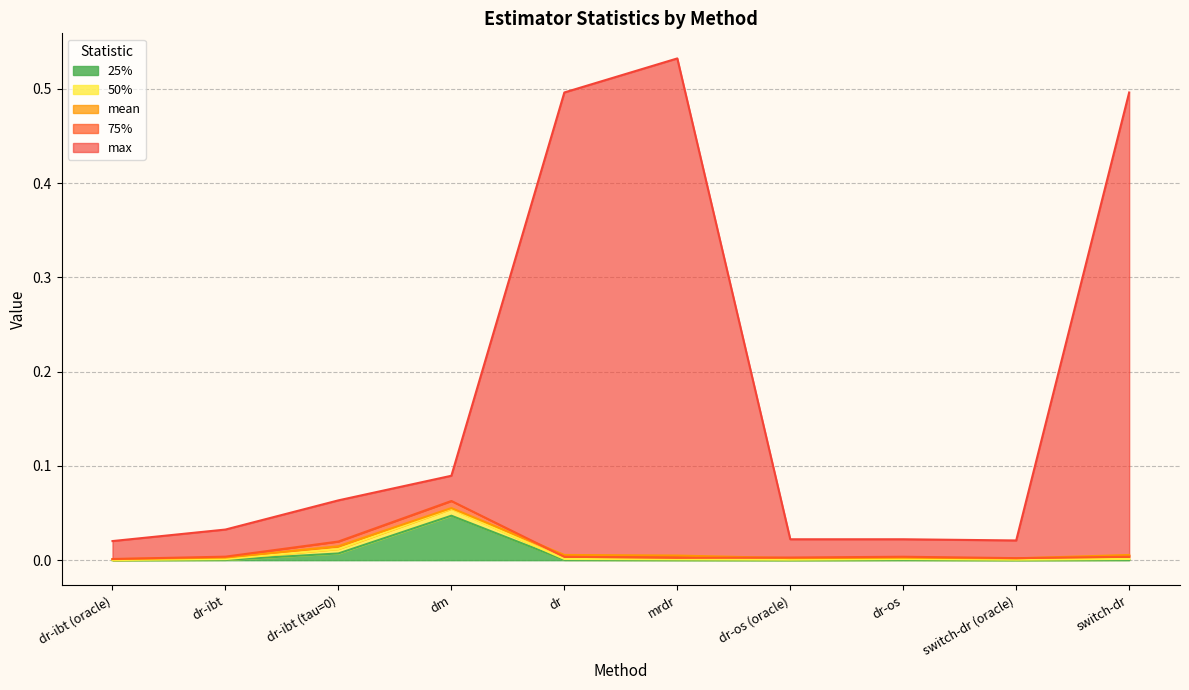

At which category does the chart reach its minimum across all series?

dr-ibt (oracle)